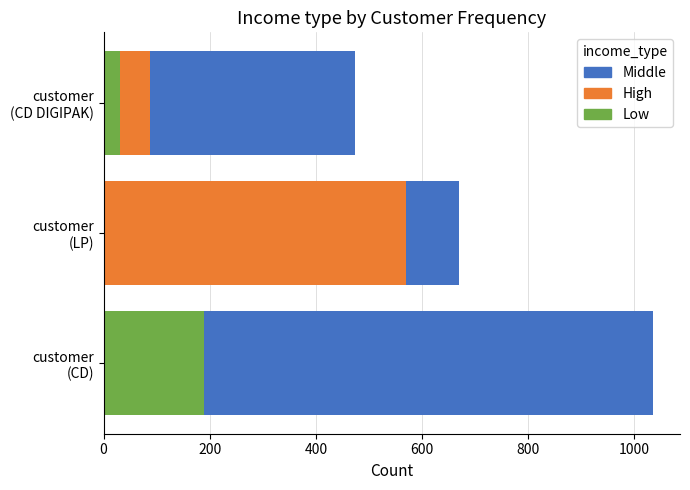

How many data points in Low are above 31?

2